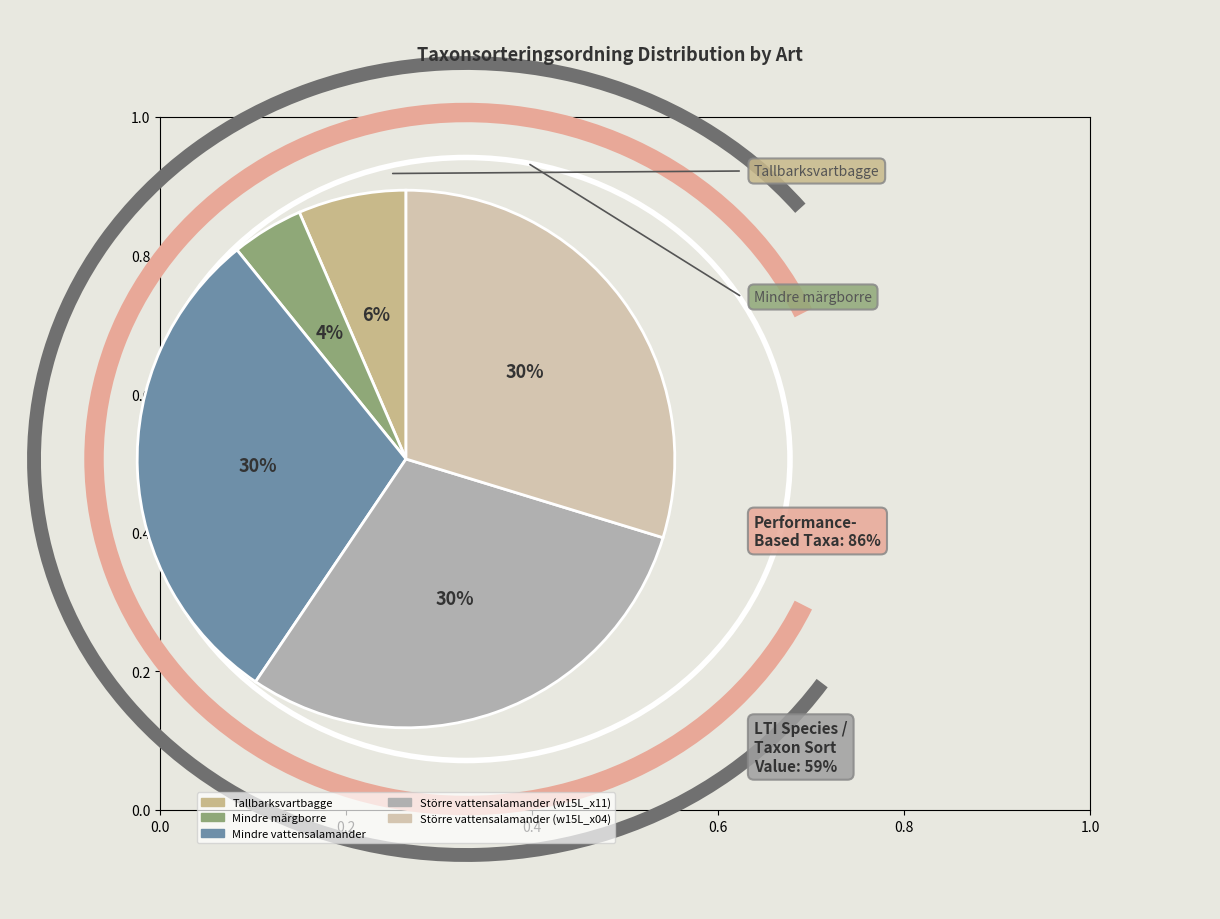

Combined, do Mindre märgborre and Större vattensalamander (w15L_x11) account for over 50%?

No